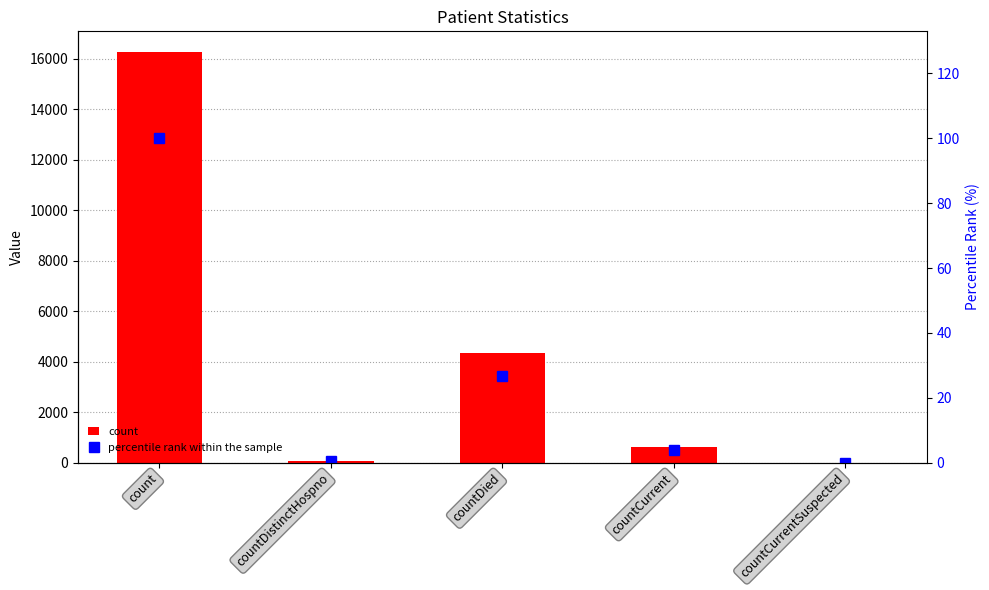

At which category is the sum across all series the highest?

count